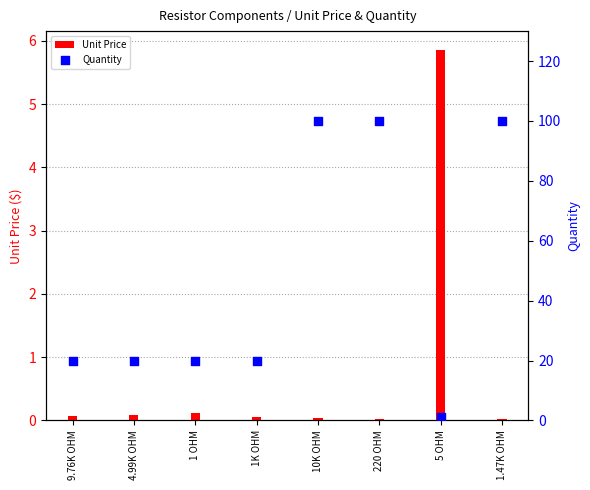

What are all the series names shown in the legend?

Unit Price, Quantity